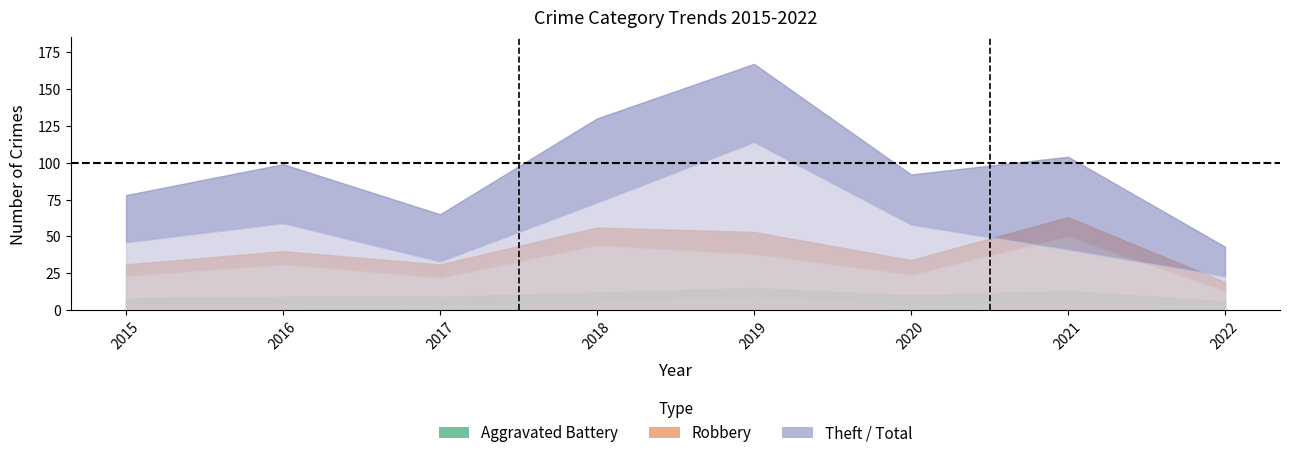

What is the total value across all series at 2020?

184